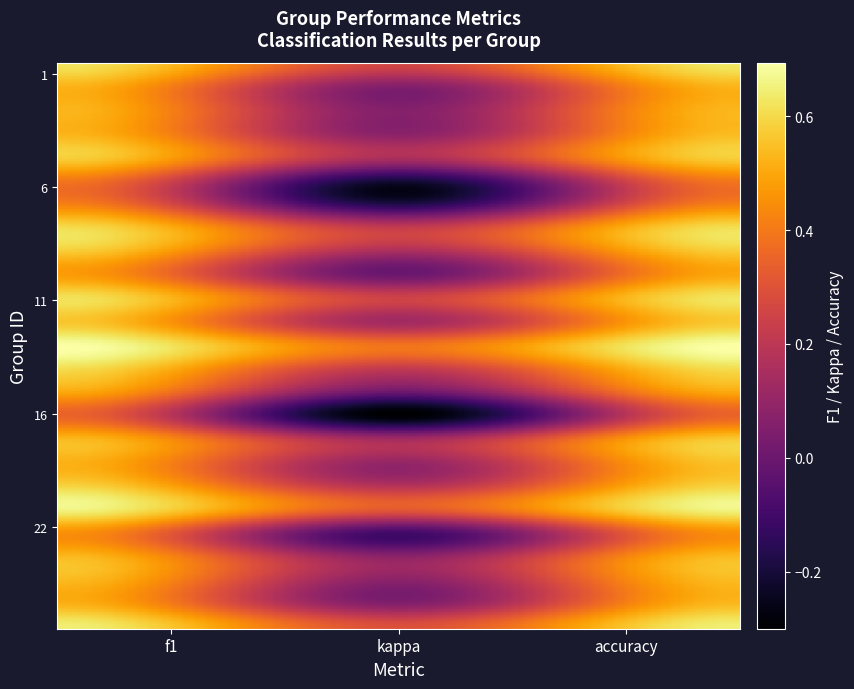

What is the greatest value displayed?

0.7